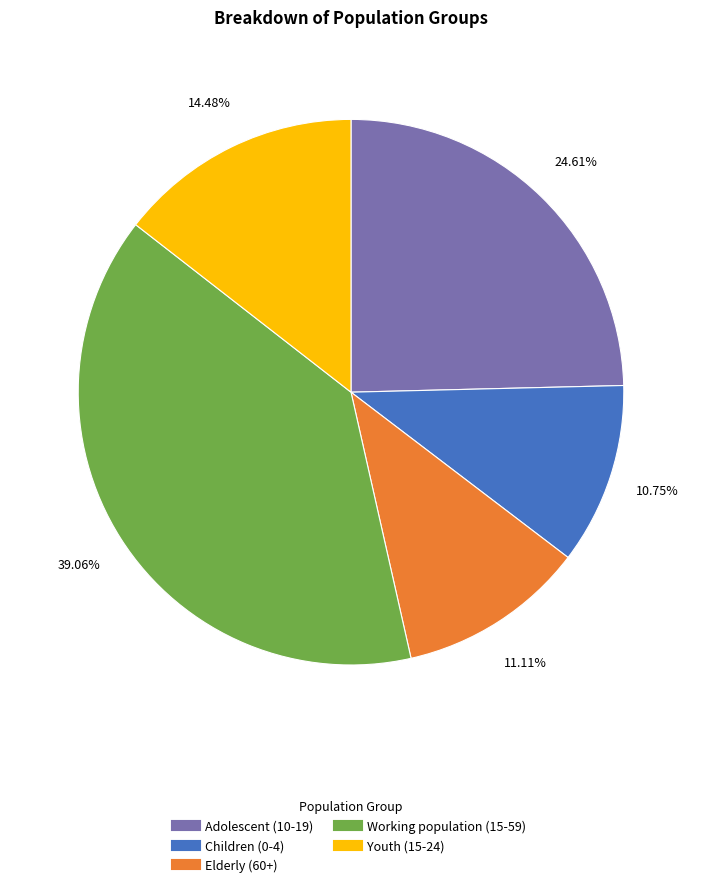

How many segments does this pie chart have?

5